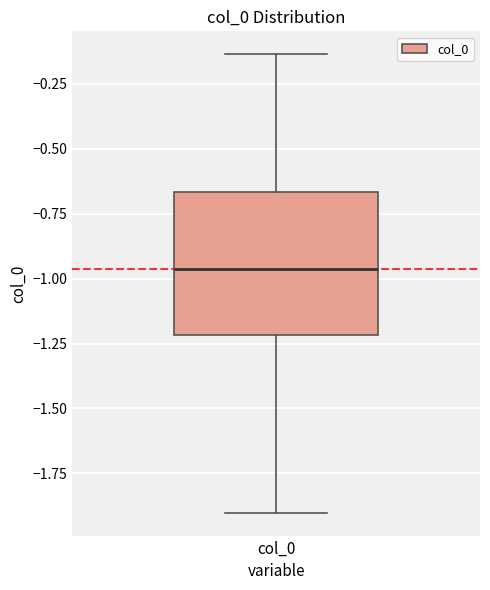

Read this box plot against the y-axis: the position of the median line, the range covered by the box, and the ends of both whiskers. The values are not printed on the chart, so give them approximately, as read against the axis.

median -0.95, box -1.20 to -0.65, whiskers -1.90 to -0.15